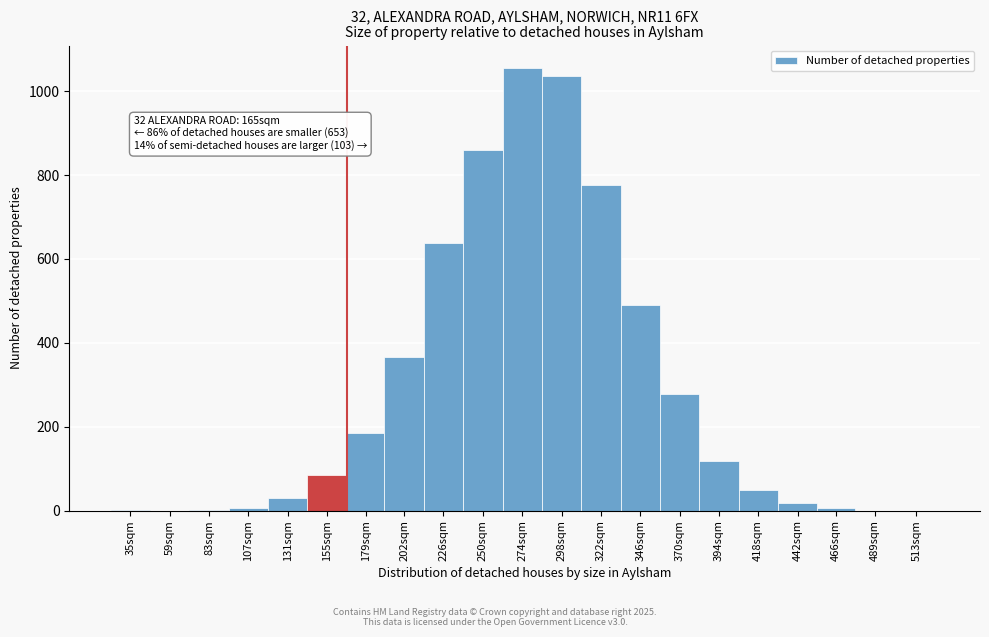

What is the sum of the values at 202sqm and 298sqm?

1402